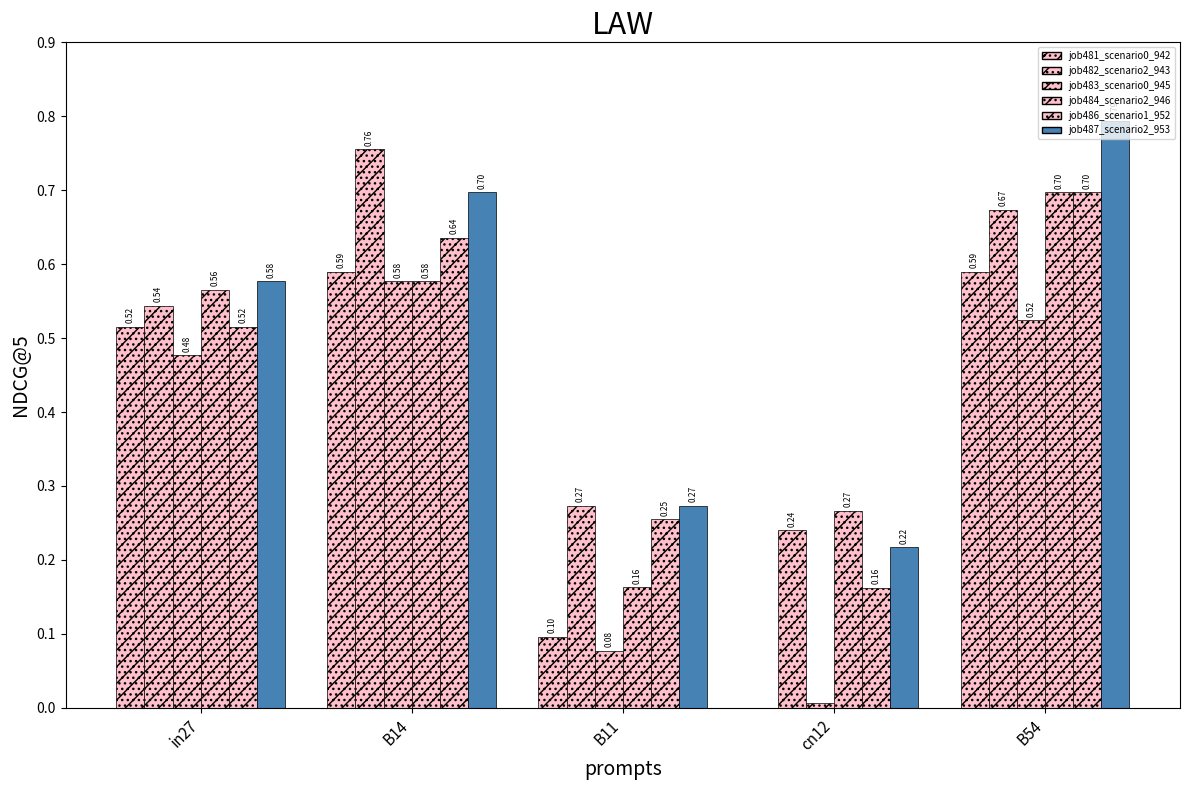

How many distinct data groups are displayed?

6